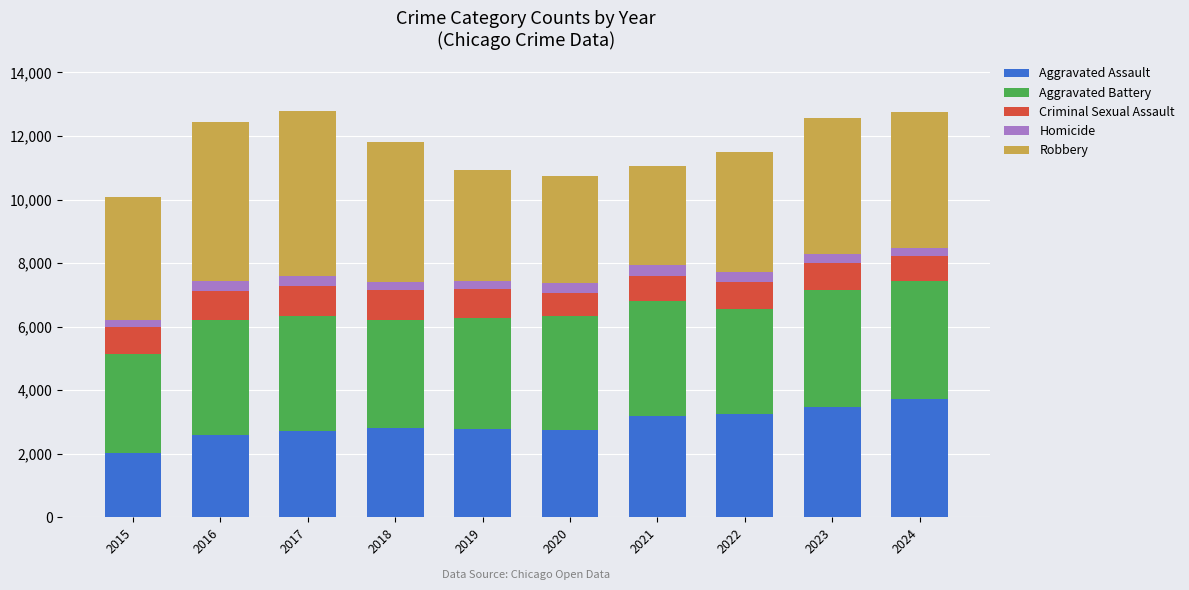

Which category has the lowest value in the Aggravated Assault series?

2015